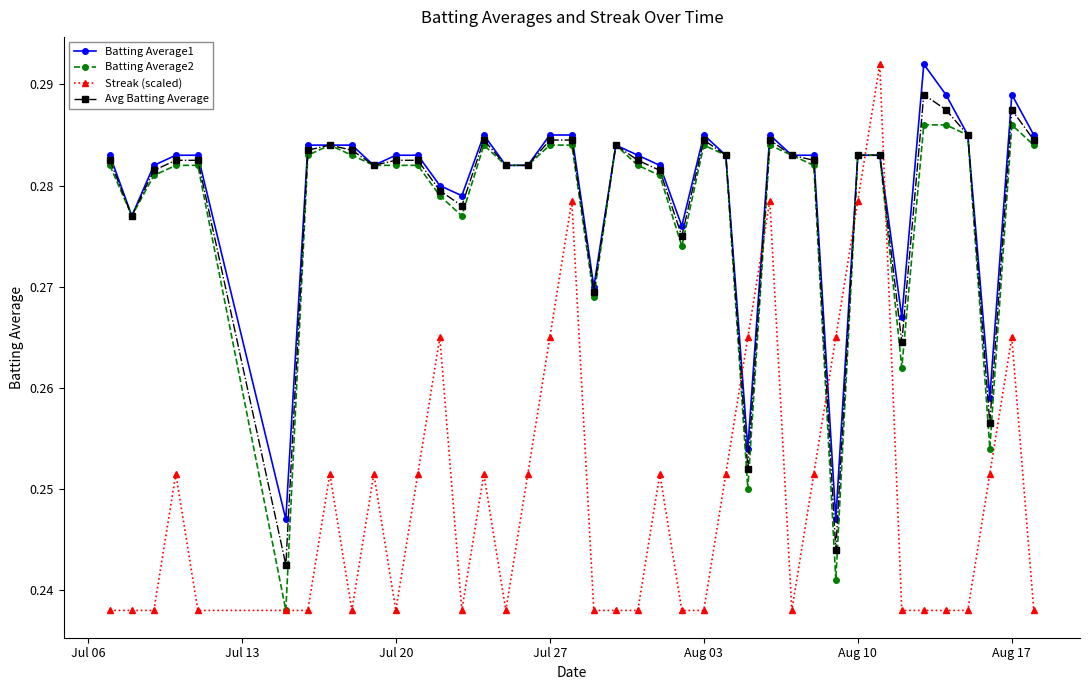

At how many categories does at least one series exceed 0?

40